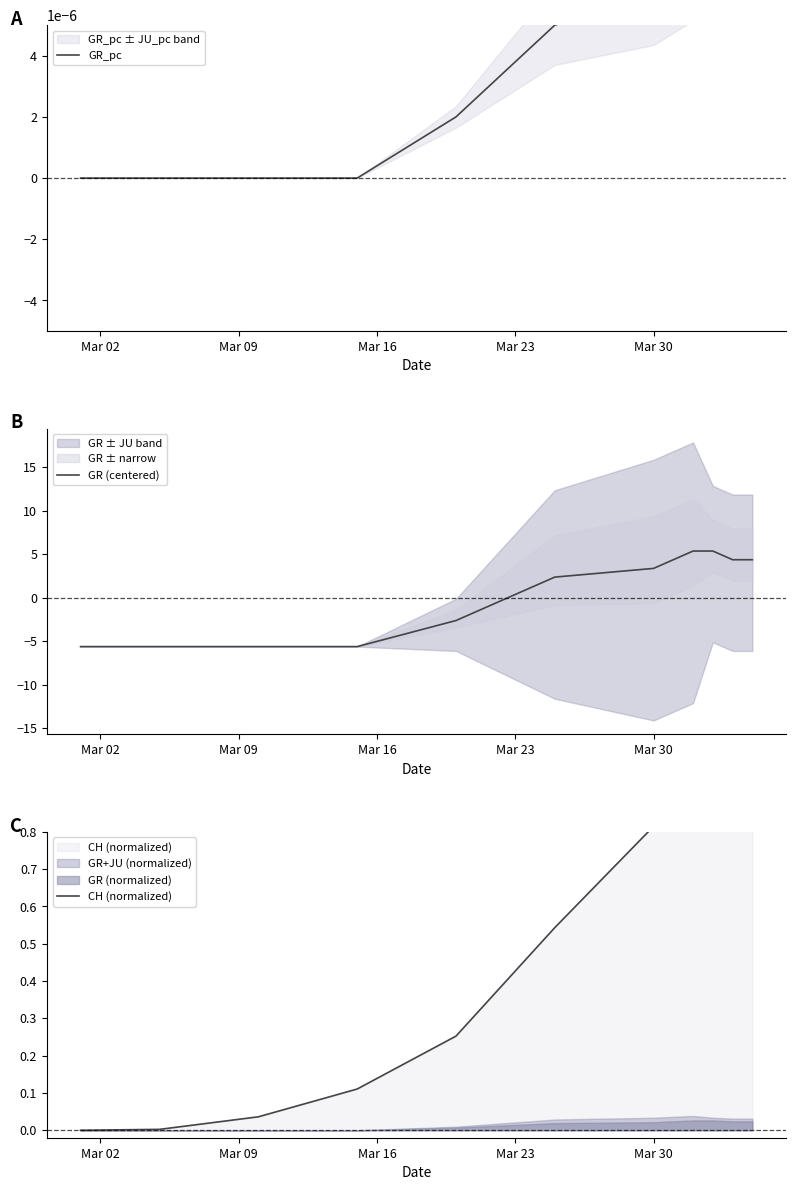

Which series has the largest total across all categories?

CH (normalized)